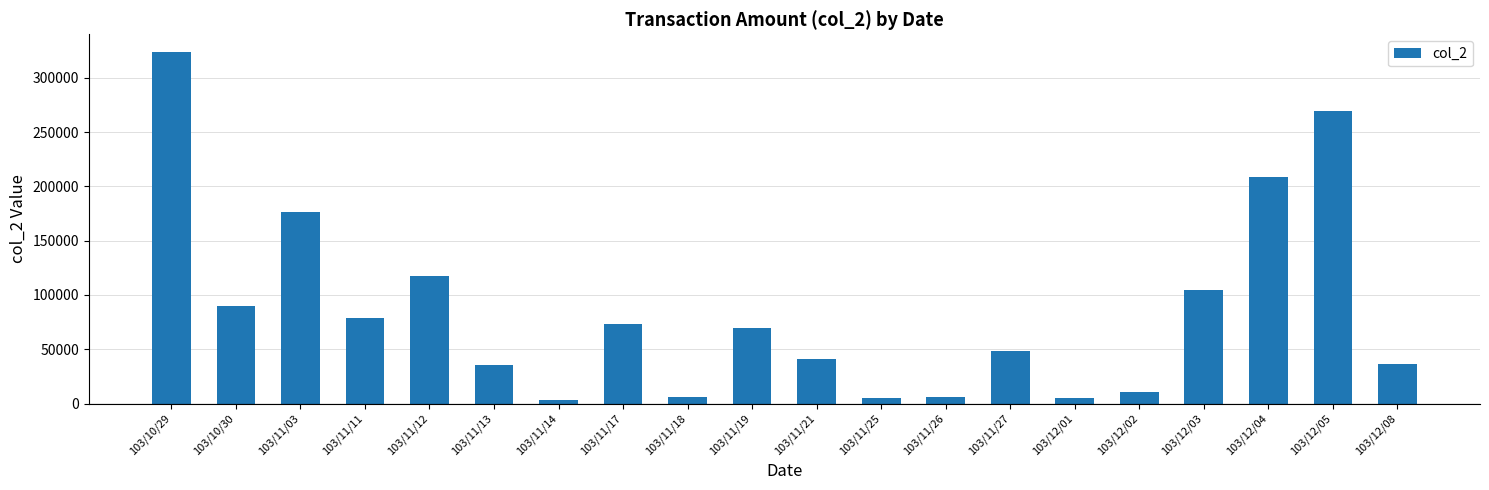

What is the label of the 6th bar from the right?

103/12/01